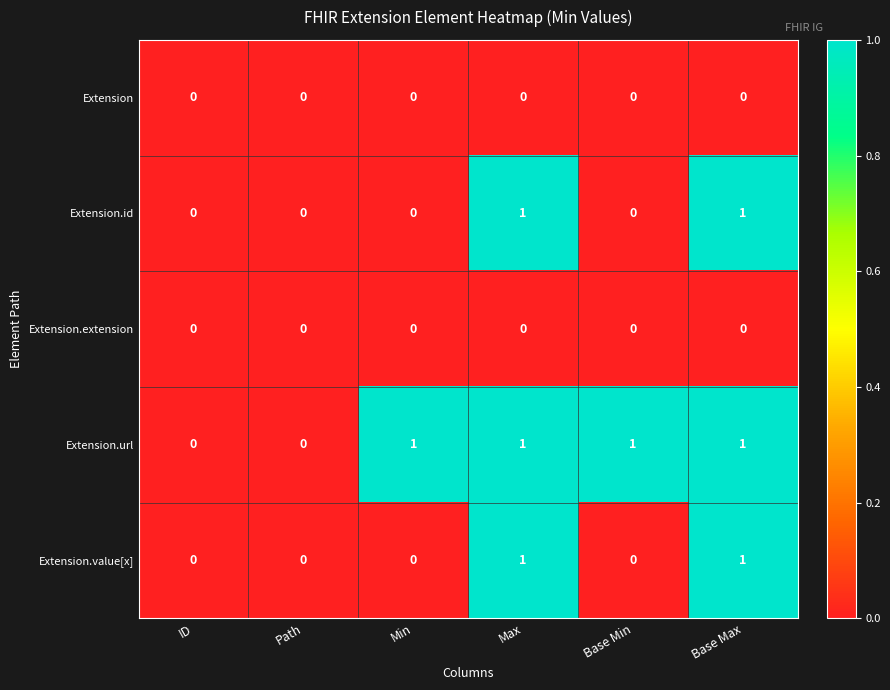

Which series has the largest total across all categories?

Extension.url